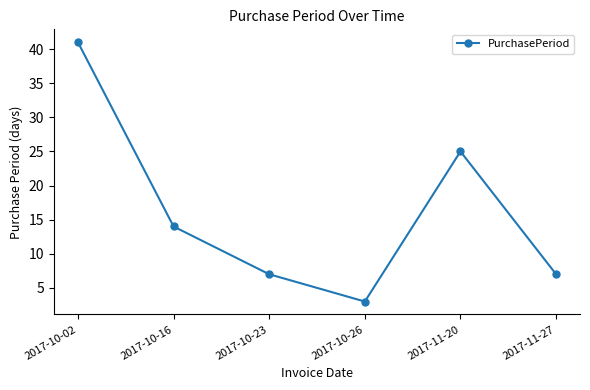

Which category has the lowest value across all series?

2017-10-26